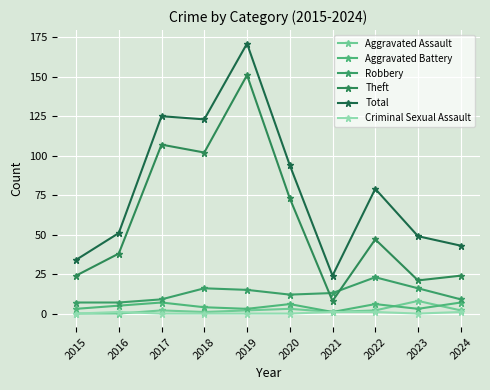

How many interior local peaks does the Robbery series have?

2